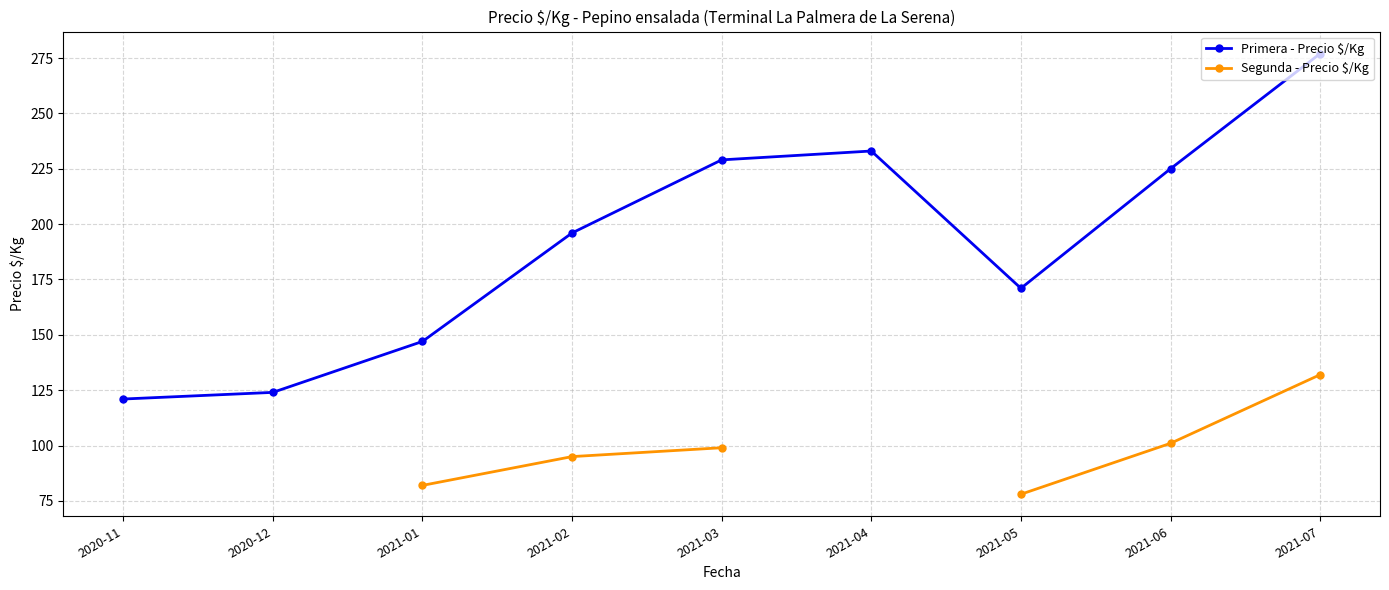

What is the value of the Segunda - Precio $/Kg point at the 5th from the left?

99.0